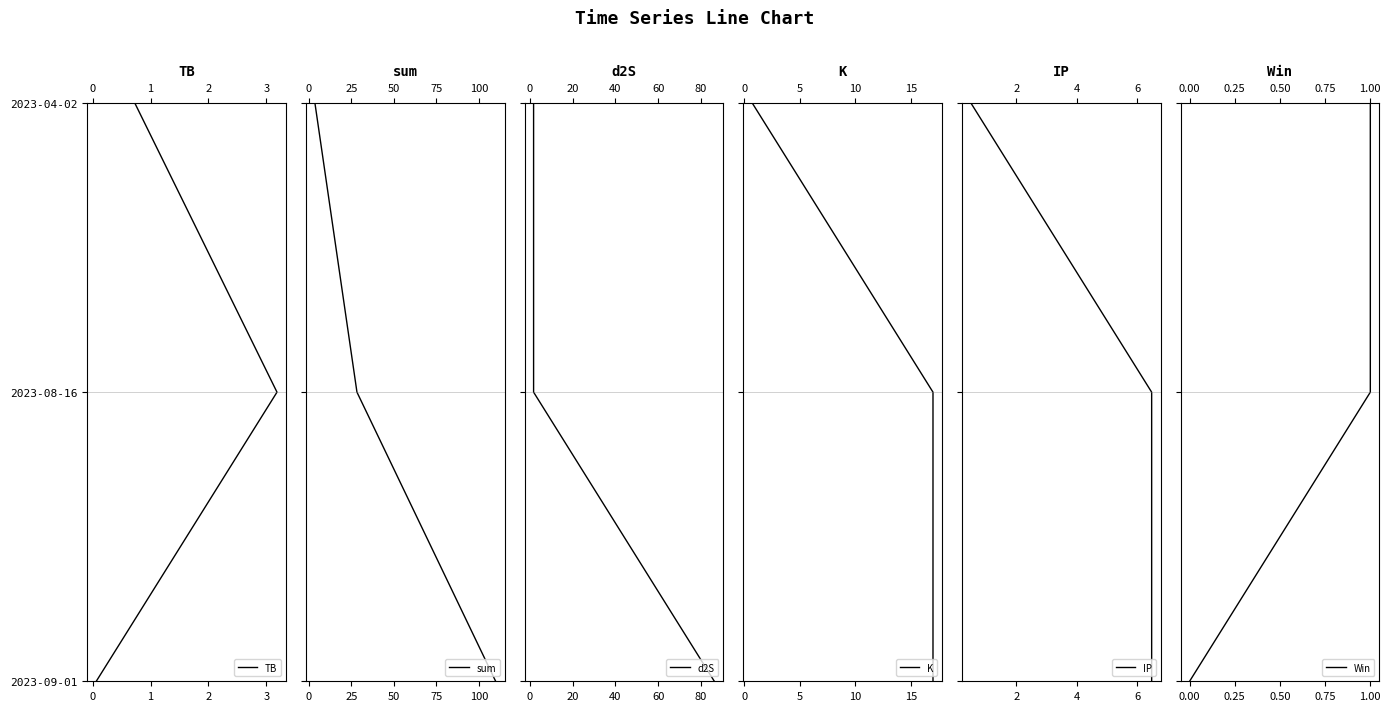

Is it true that IP equals 3 at 1?

False